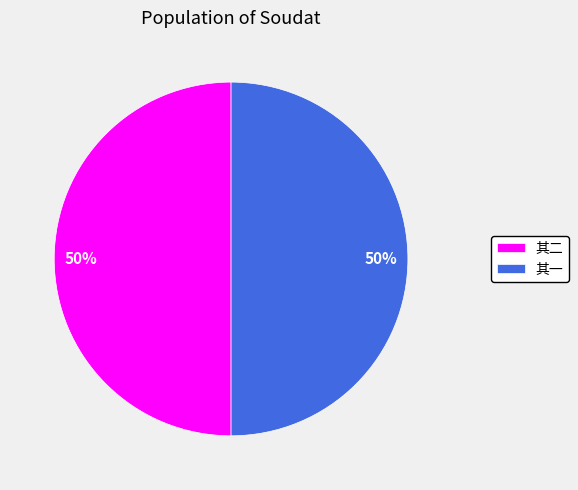

To the nearest percent, what is the average slice percentage?

50%